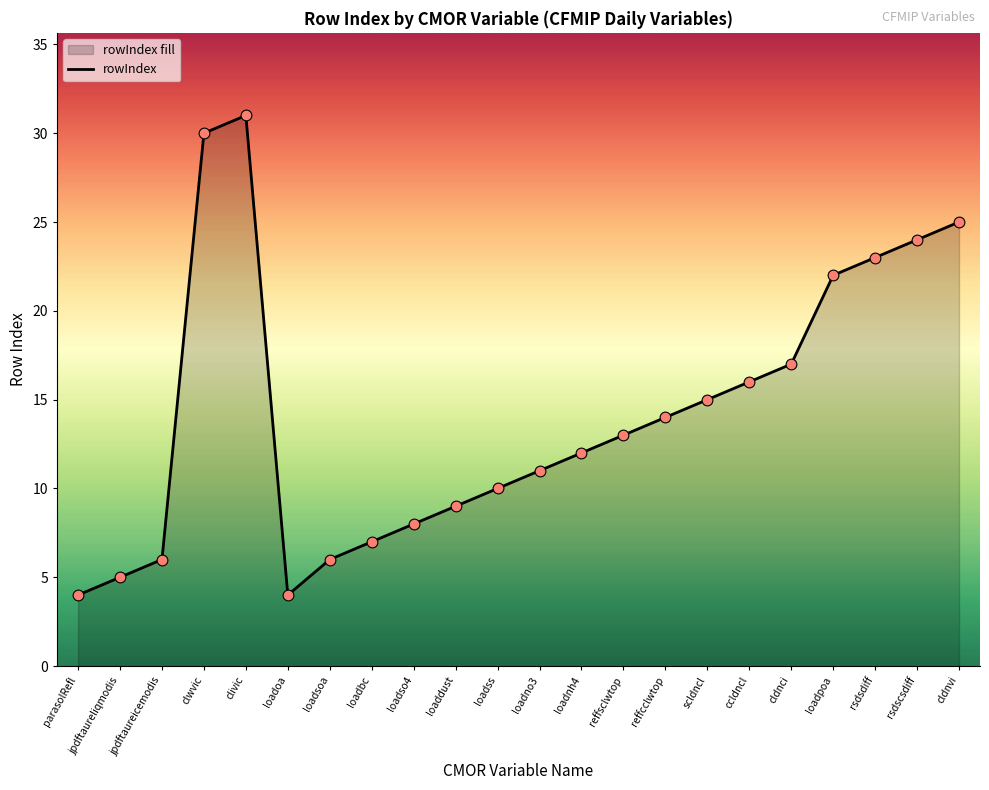

What is the ratio of the value at loadsoa to the value at loadso4?

0.8